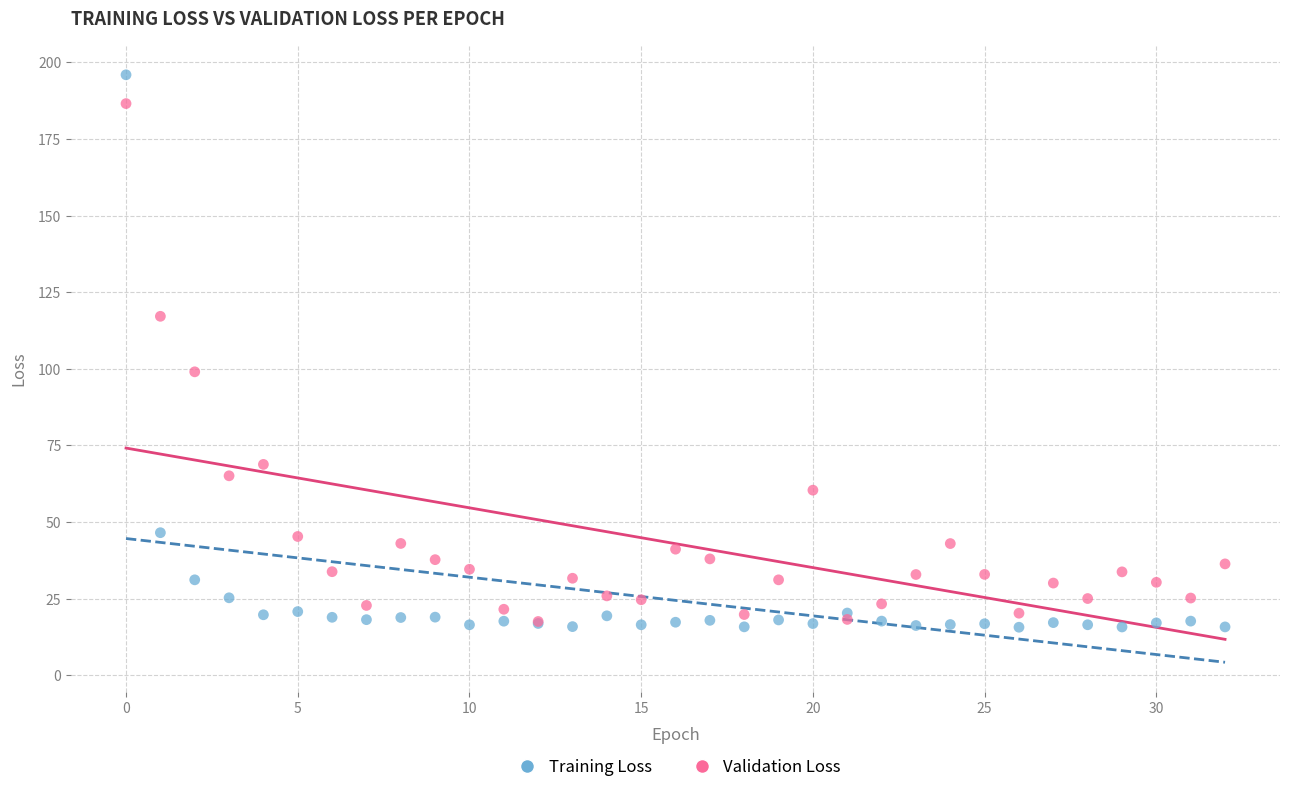

Which series has the widest spread of Y values?

Training Loss